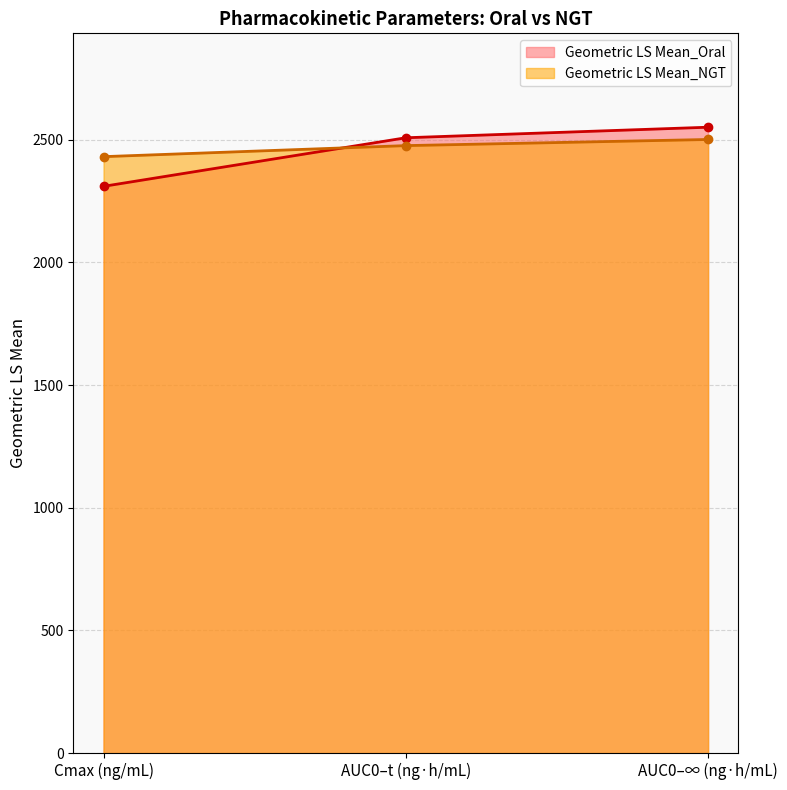

Does the chart display data point markers on the line(s)?

Yes